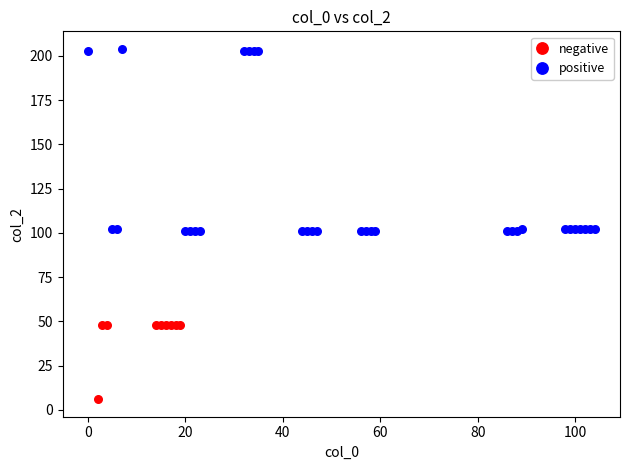

What are all the series names shown in the legend?

negative, positive